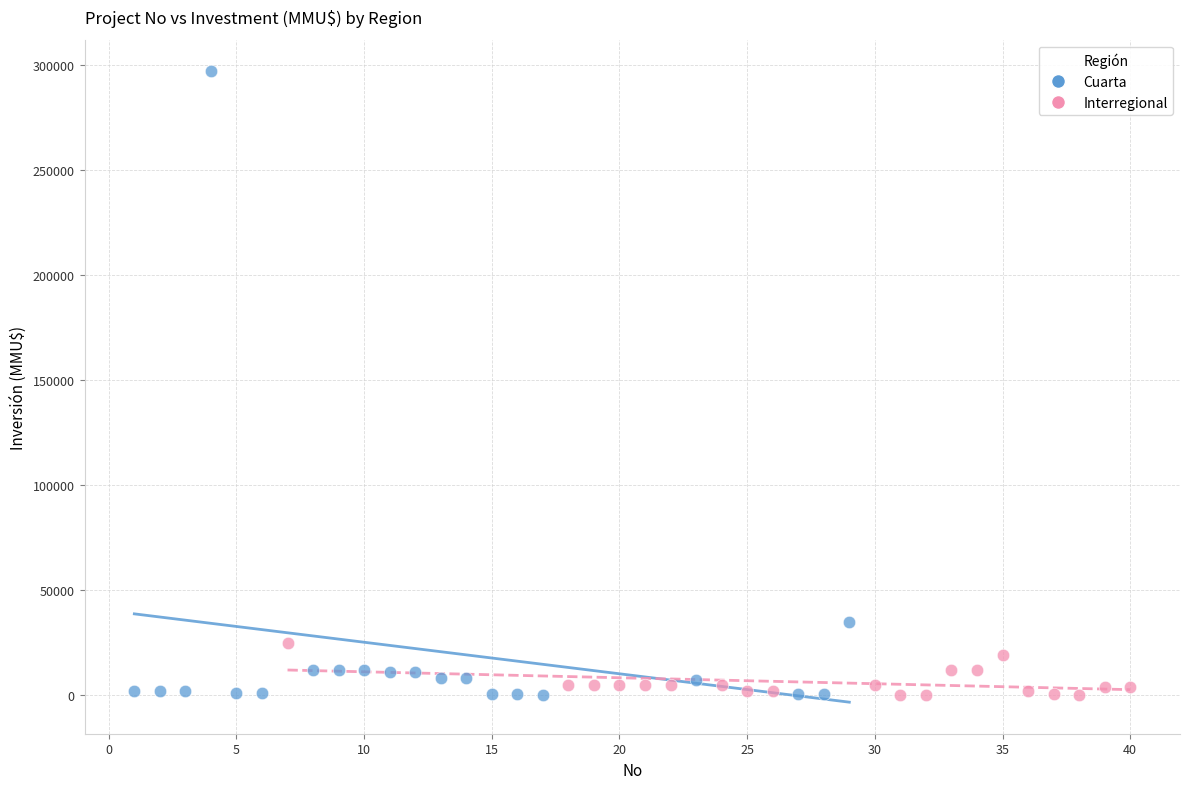

Which series contains the highest Y value?

Cuarta